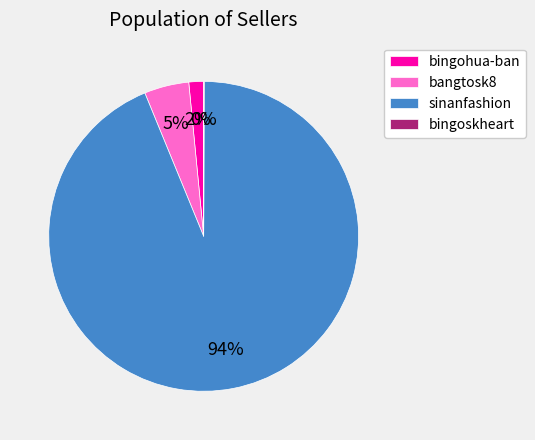

Is the sum of sinanfashion and bingohua-ban greater than half?

Yes